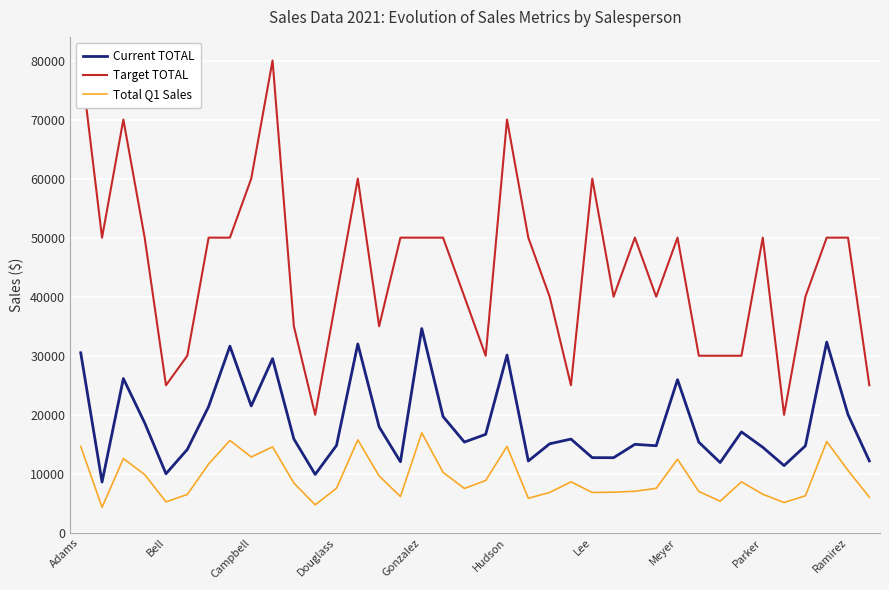

What is the difference between the second highest and minimum values in the Target TOTAL series?

60000